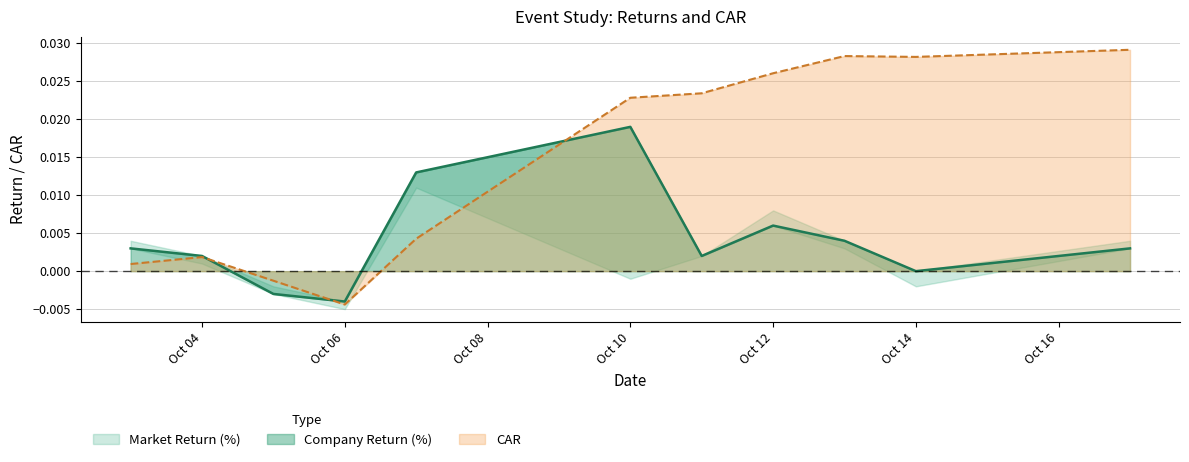

Where does the Company Return (%) series first go above 0?

2022-10-03